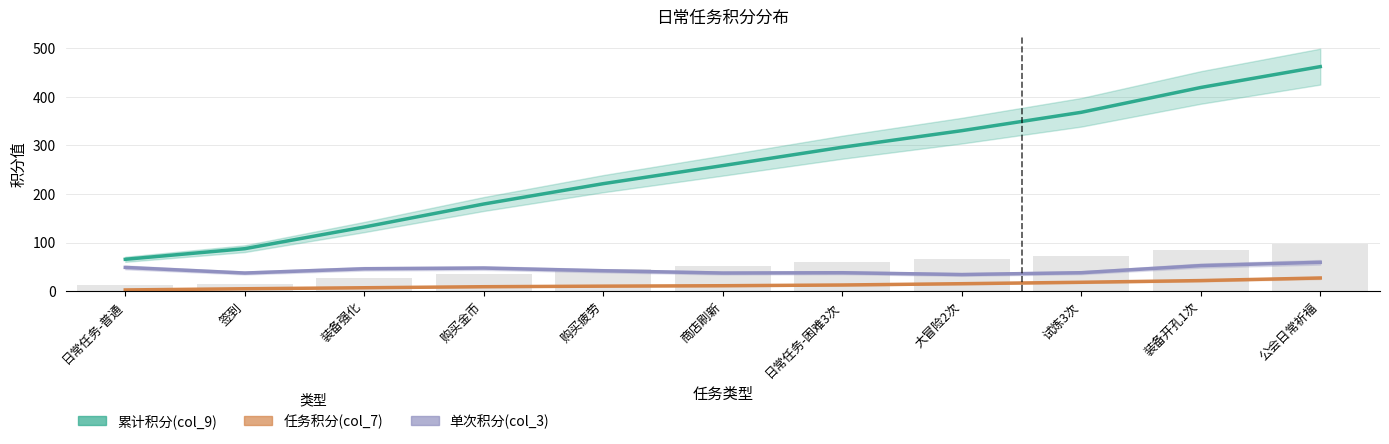

At how many categories does at least one series exceed 210?

7